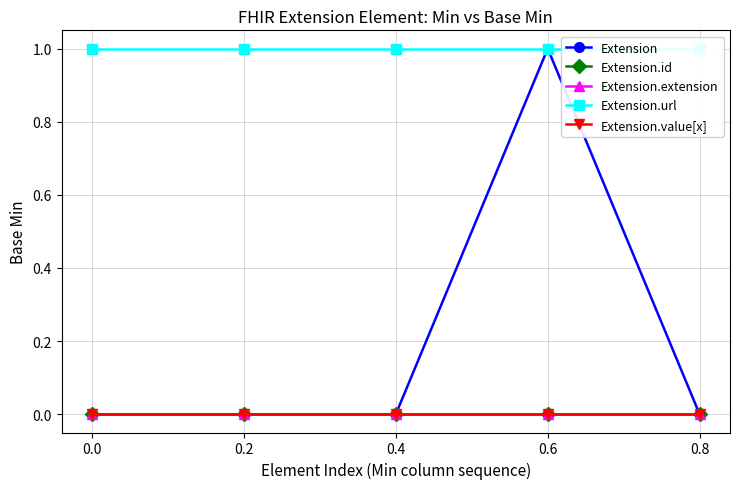

How many lines are shown in the chart?

5